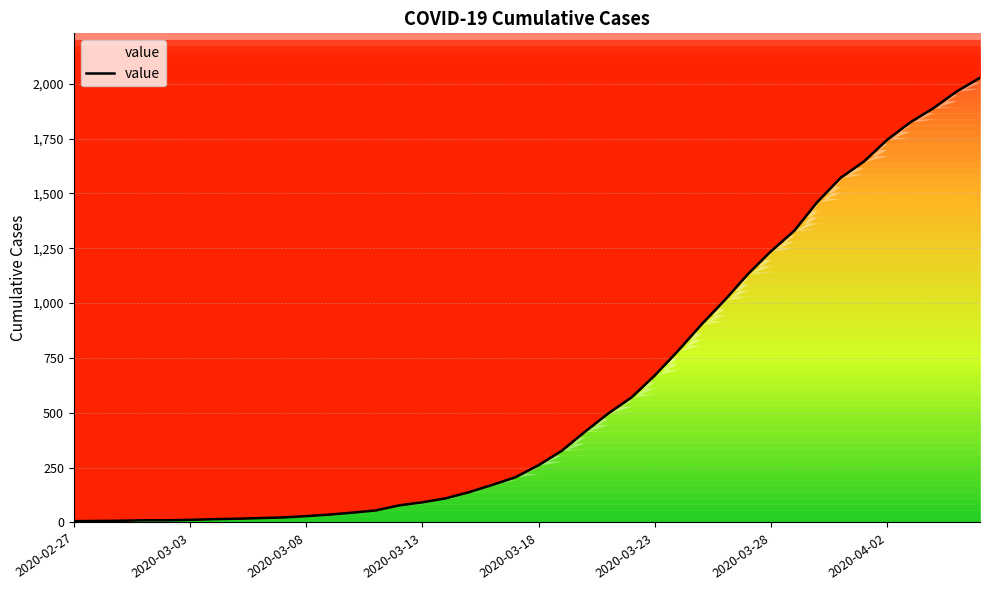

What is the value of the 24th point from the left?

497